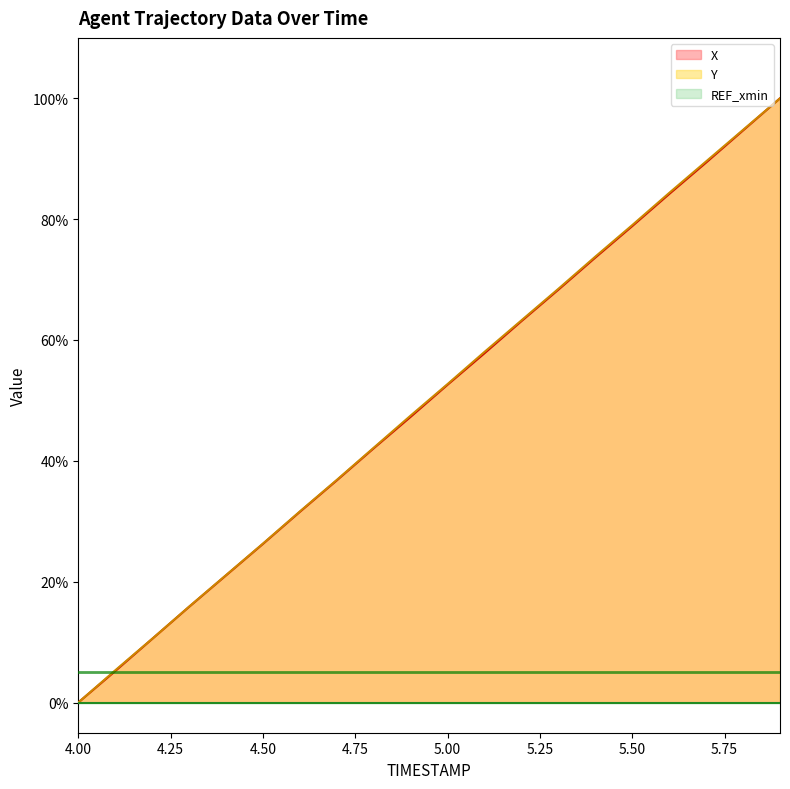

How many data points in Y are above 52?

10